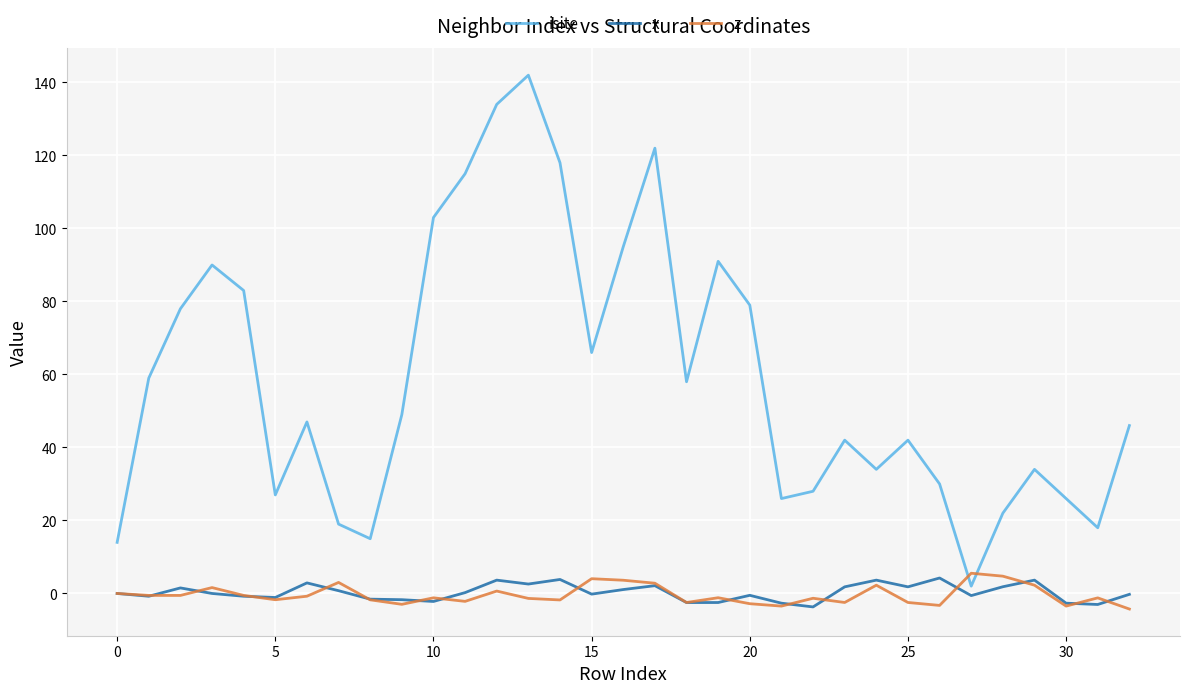

What is the greatest value displayed?

142.0